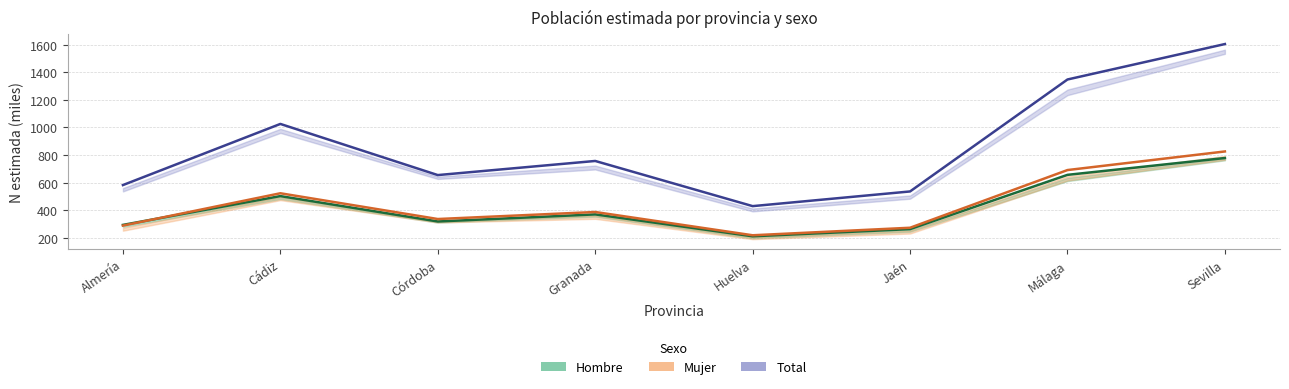

What is the difference between the second highest and minimum values in the Mujer series?

472.7